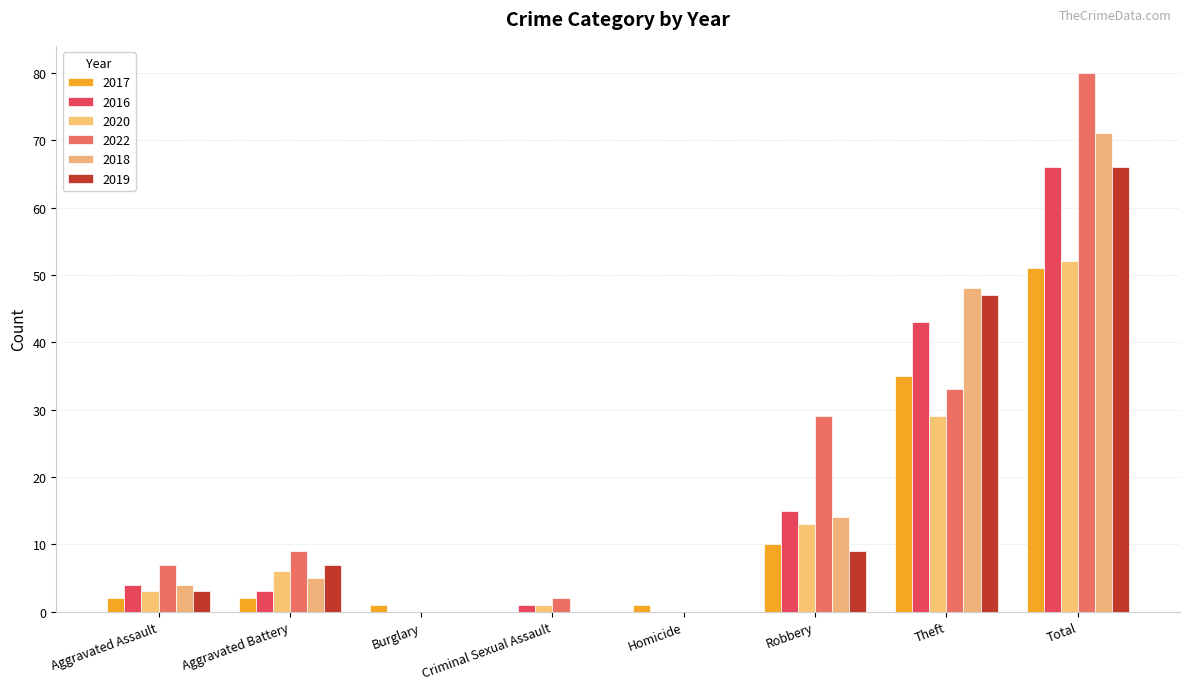

Reading left to right, transcribe all the data shown in this chart.

2017: Aggravated Assault=2	Aggravated Battery=2	Burglary=1	Criminal Sexual Assault=0	Homicide=1	Robbery=10	Theft=35	Total=51
2016: Aggravated Assault=4	Aggravated Battery=3	Burglary=0	Criminal Sexual Assault=1	Homicide=0	Robbery=15	Theft=43	Total=66
2020: Aggravated Assault=3	Aggravated Battery=6	Burglary=0	Criminal Sexual Assault=1	Homicide=0	Robbery=13	Theft=29	Total=52
2022: Aggravated Assault=7	Aggravated Battery=9	Burglary=0	Criminal Sexual Assault=2	Homicide=0	Robbery=29	Theft=33	Total=80
2018: Aggravated Assault=4	Aggravated Battery=5	Burglary=0	Criminal Sexual Assault=0	Homicide=0	Robbery=14	Theft=48	Total=71
2019: Aggravated Assault=3	Aggravated Battery=7	Burglary=0	Criminal Sexual Assault=0	Homicide=0	Robbery=9	Theft=47	Total=66